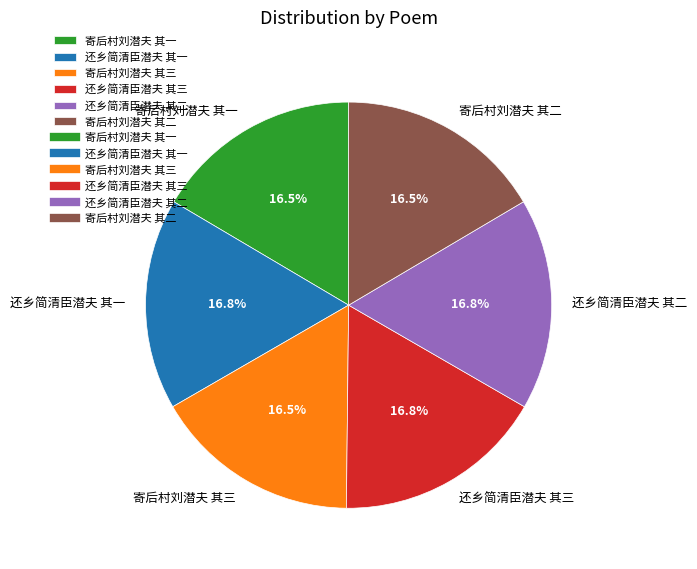

To the nearest percent, what is the combined percentage of 寄后村刘潜夫 其三 and 还乡简清臣潜夫 其一?

33%